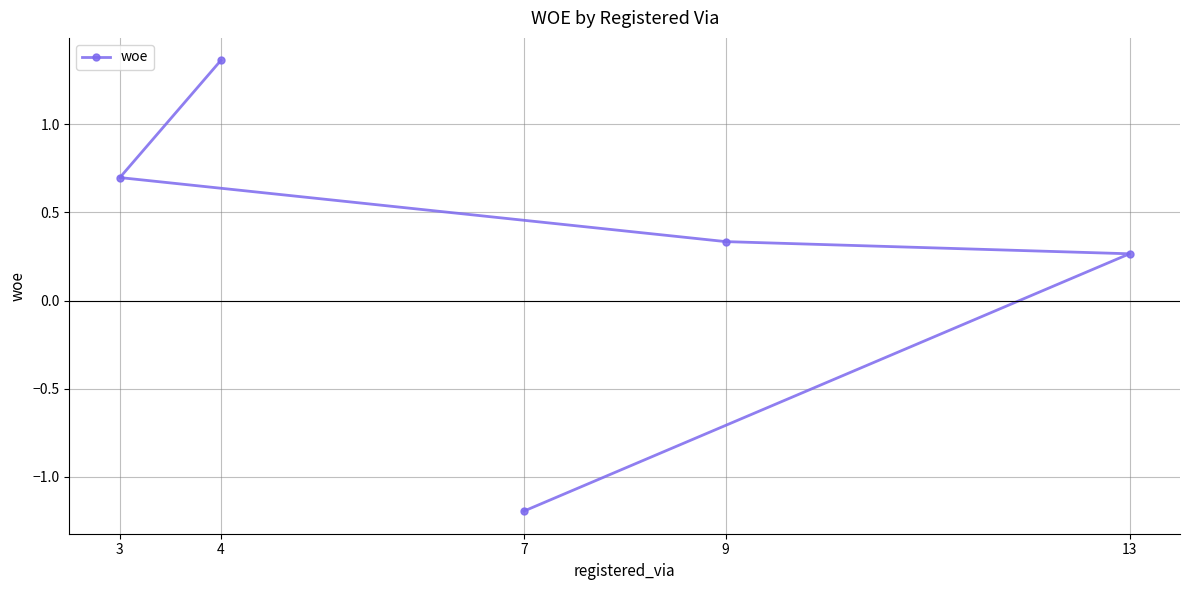

List the labels in order of value, largest first.

4, 3, 9, 13, 7